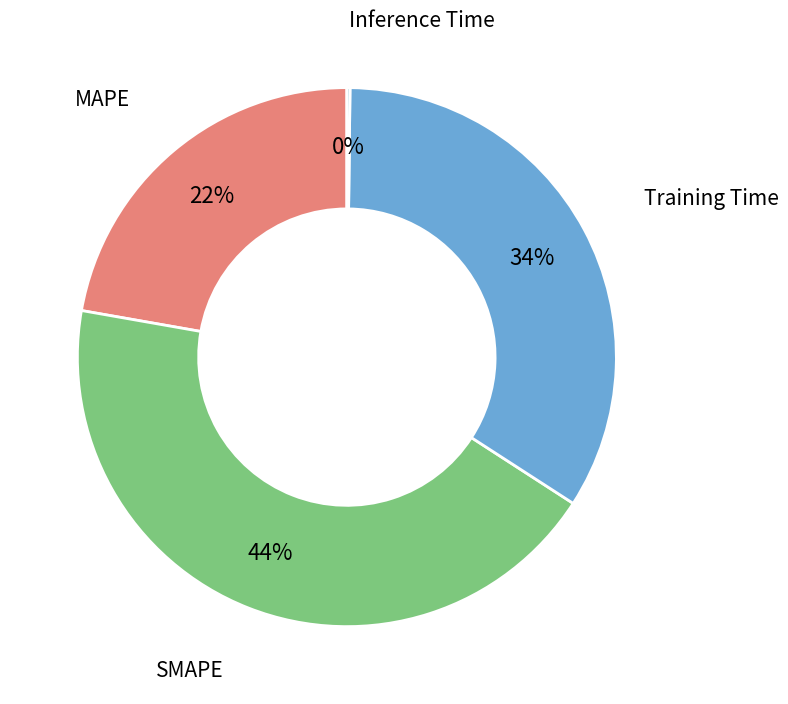

Which category has the biggest portion of the pie?

SMAPE